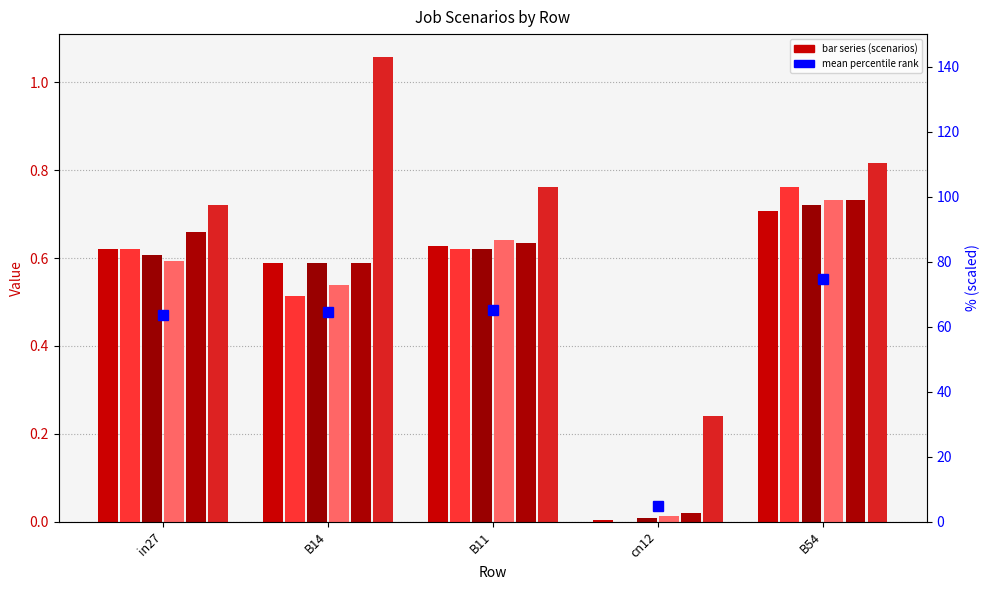

What is the sum of the job572_scenario0_1150 values at in27 and B14?

1.2